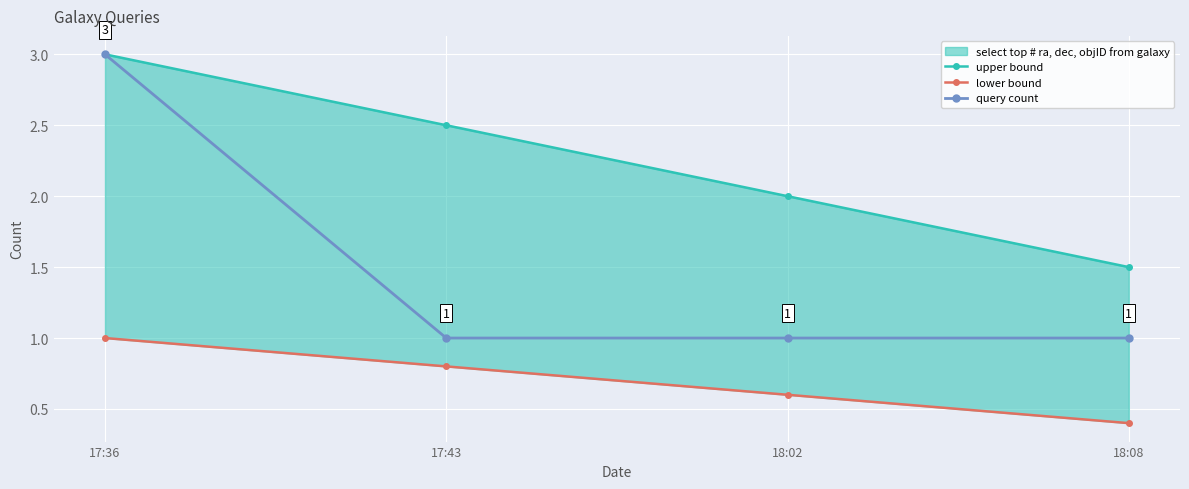

At which category is the sum across all series the highest?

17:36